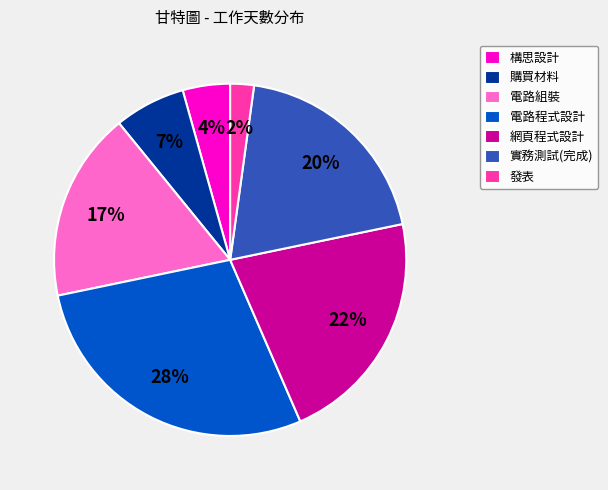

Does 實務測試(完成) account for over 50% of the chart?

No